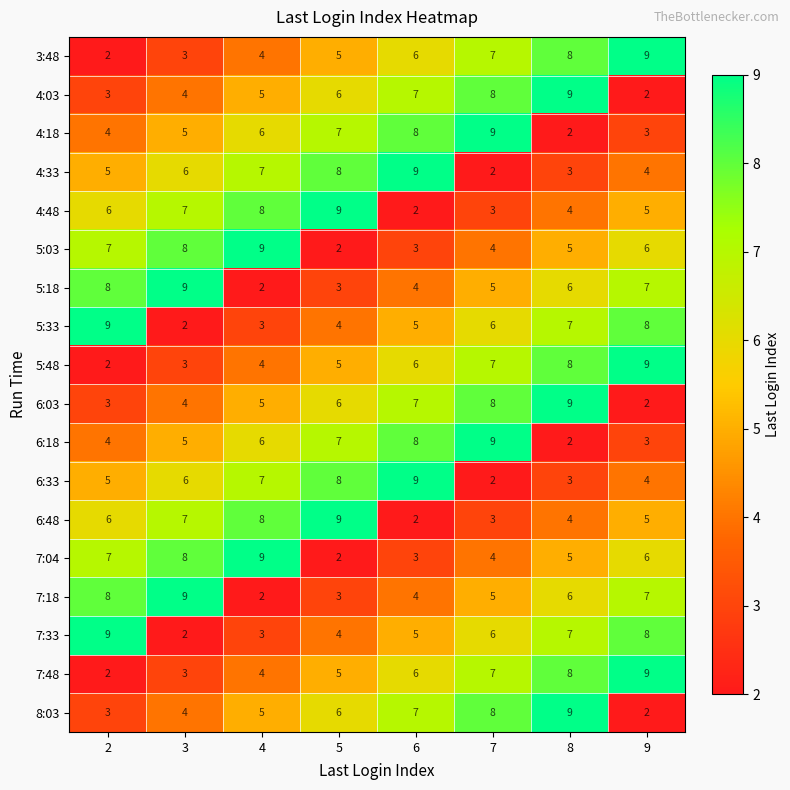

At which category is the sum across all series the highest?

8